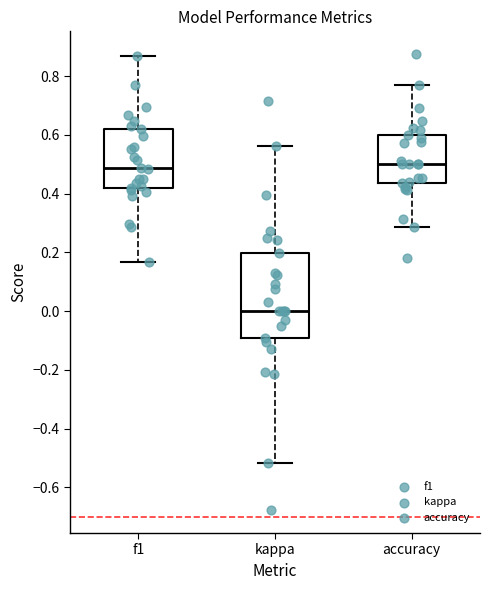

Where does the median line of the box for f1 sit on the y-axis? The values are not printed on the chart, so give them approximately, as read against the axis.

0.48